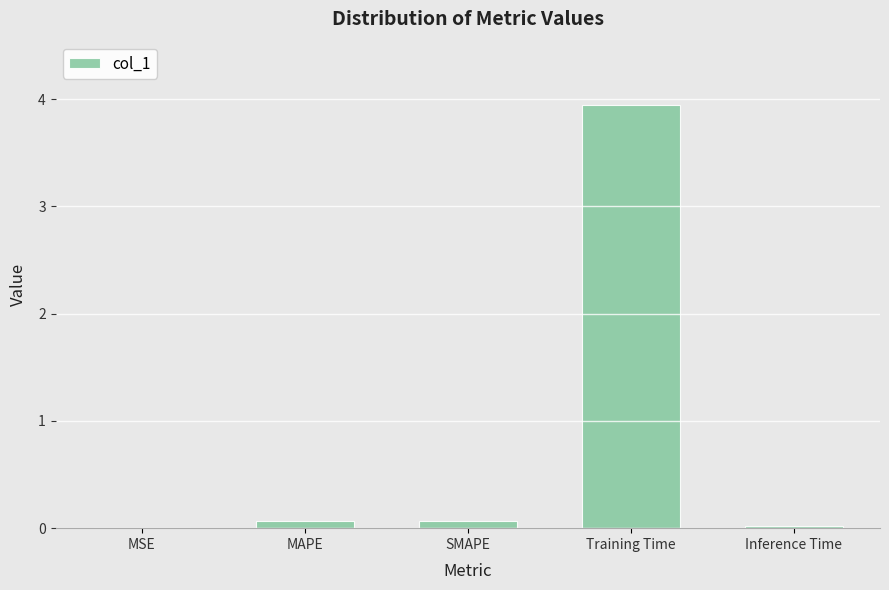

The chart shows a value of 0.0 at Inference Time. True or false?

True